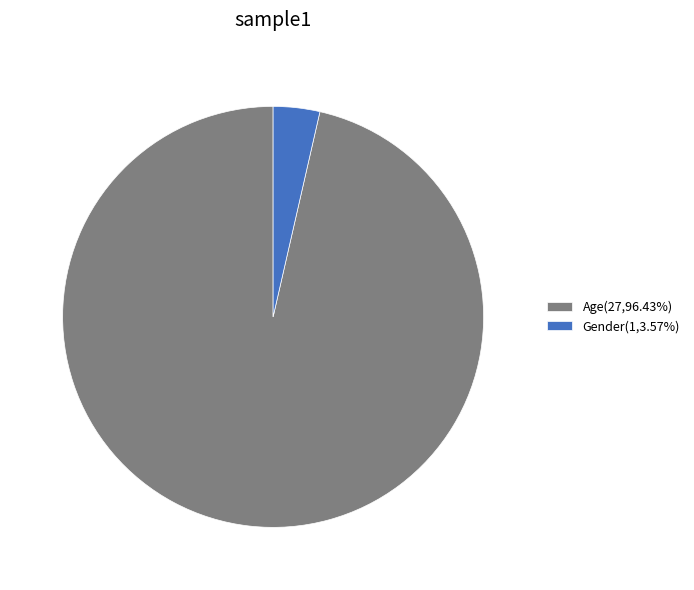

Rank the categories by value from highest to lowest.

Age, Gender